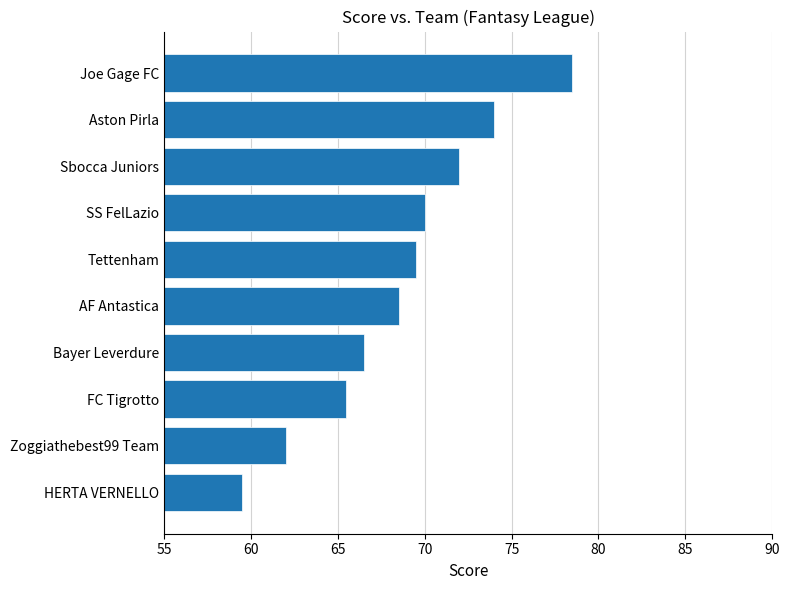

What is the difference between the maximum and minimum values?

19.0